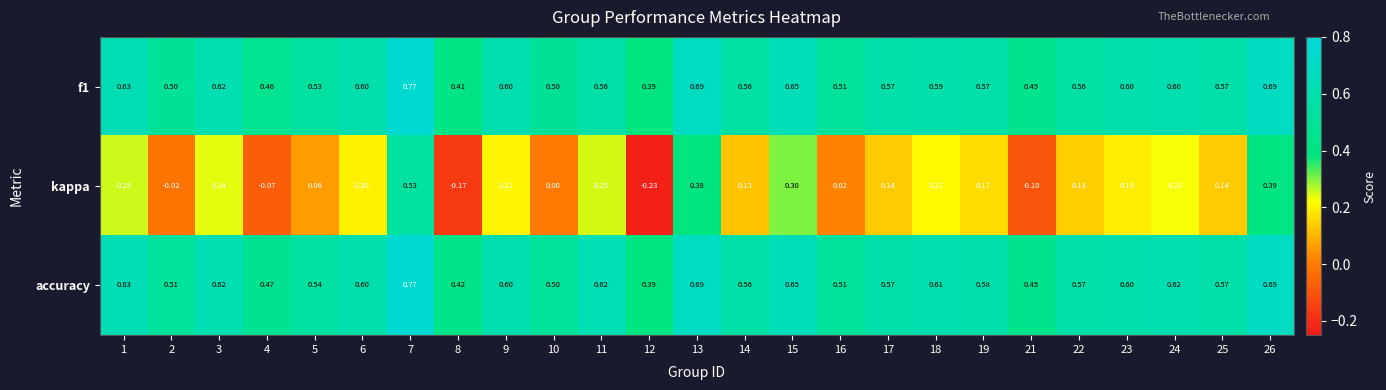

What is the total value across all series at 12?

0.6